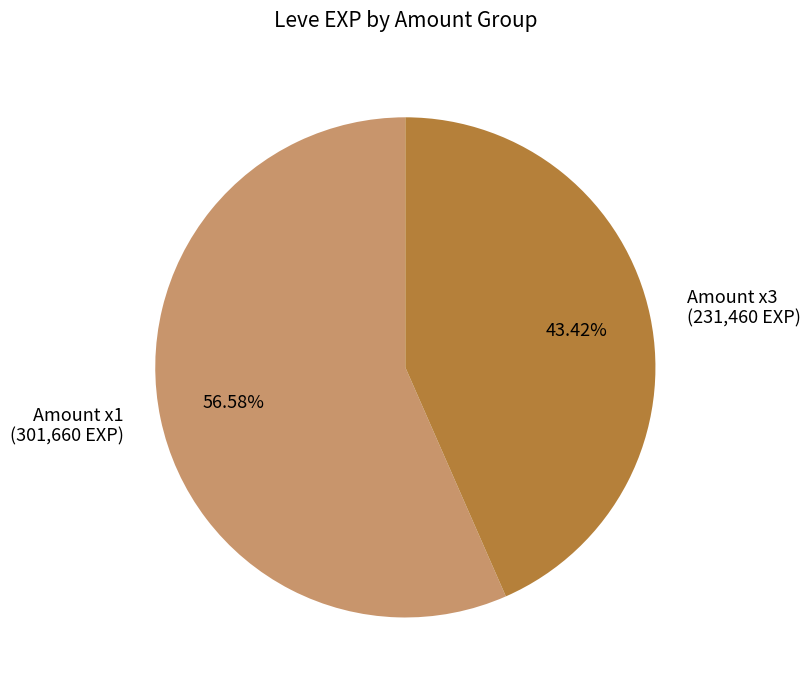

To the nearest percent, what is the average slice percentage?

50%